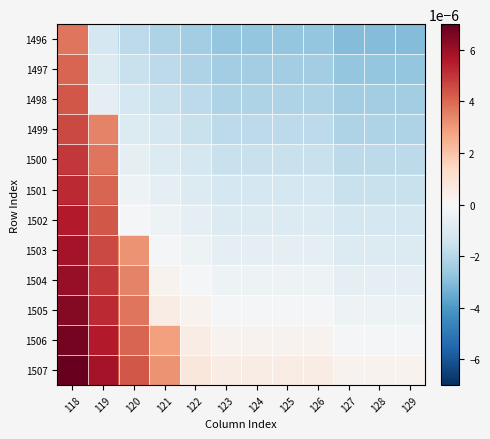

Count the number of categories in the chart.

12